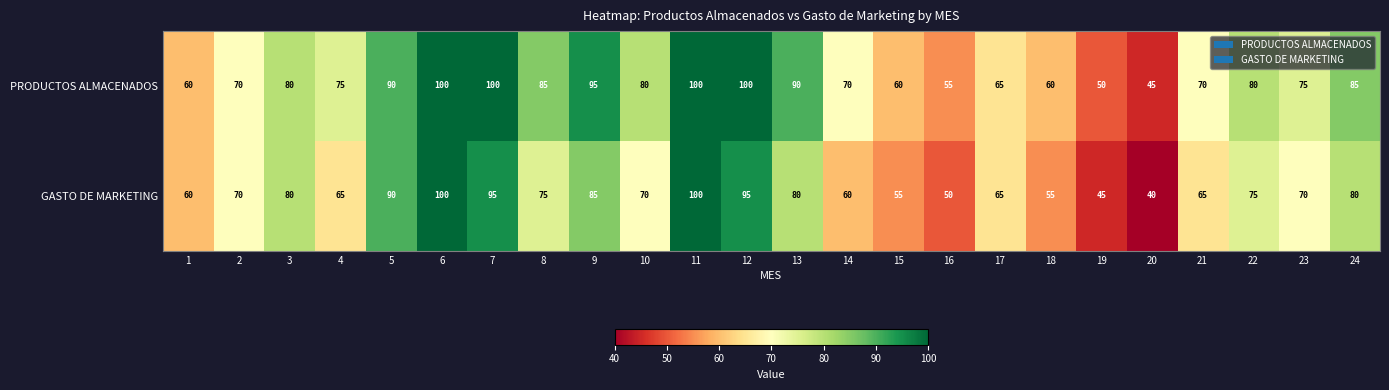

What is the difference between the second highest and minimum values in the GASTO DE MARKETING series?

60